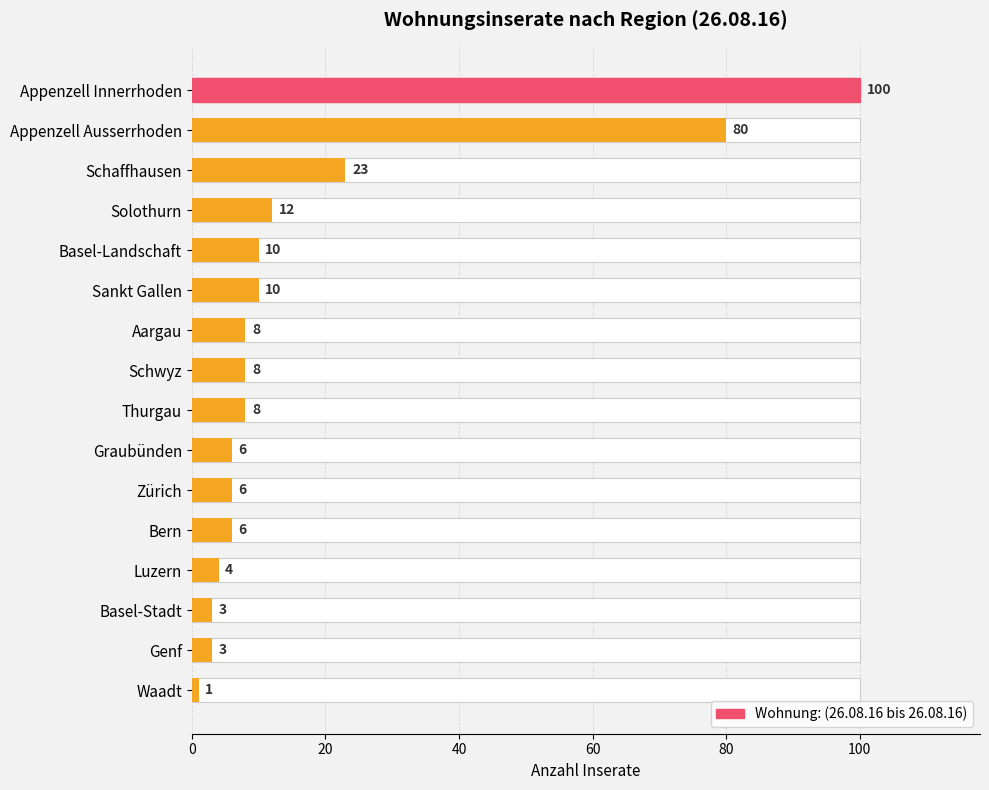

How many distinct data groups are displayed?

1